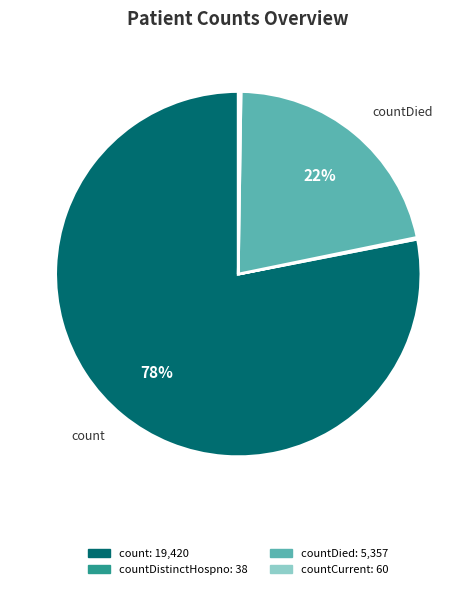

To the nearest percent, what is the difference between the largest and smallest slice percentages?

78%